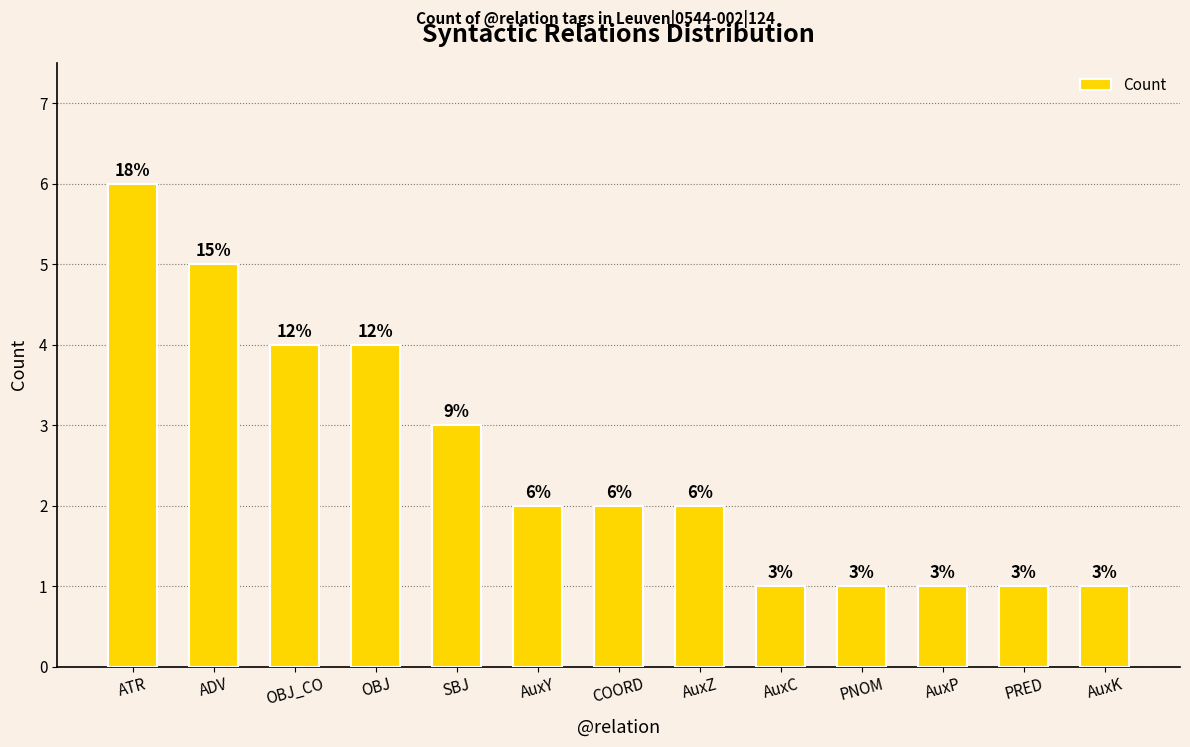

How many values are between 1 and 4?

11